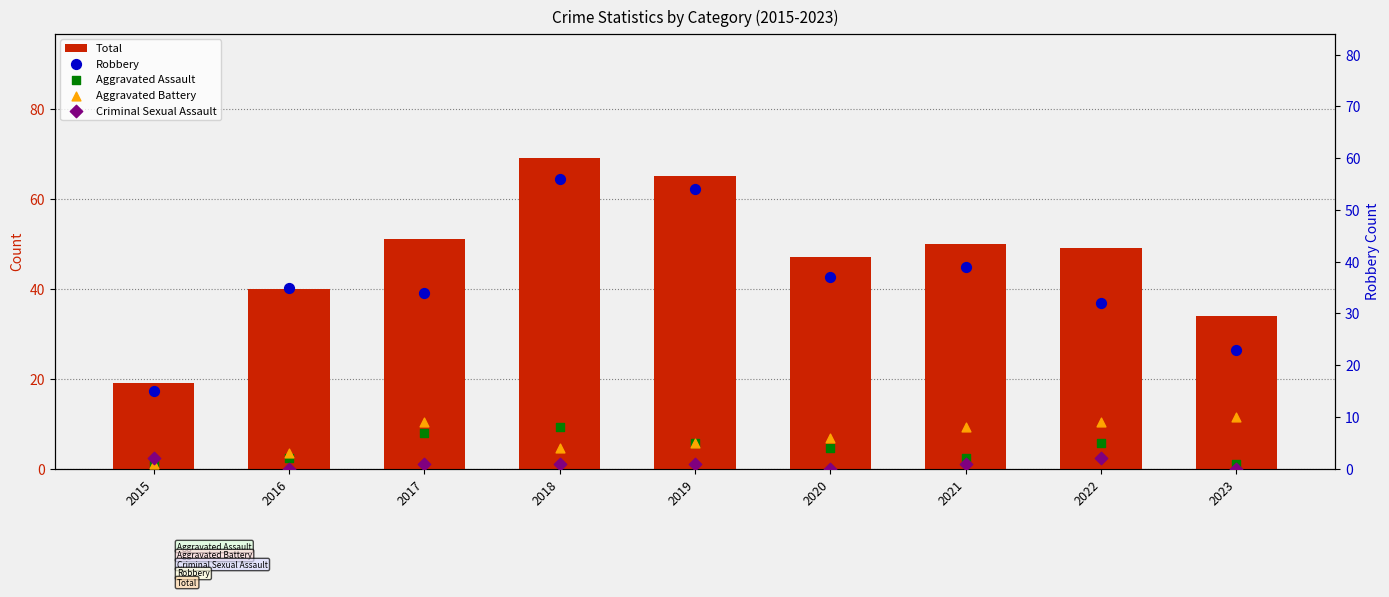

Which series contains the highest Y value?

Total